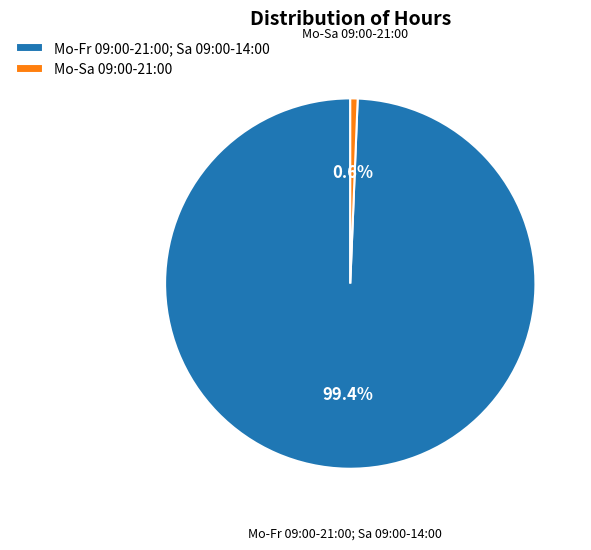

To the nearest percent, what is the combined percentage of Mo-Sa 09:00-21:00 and Mo-Fr 09:00-21:00; Sa 09:00-14:00?

100%